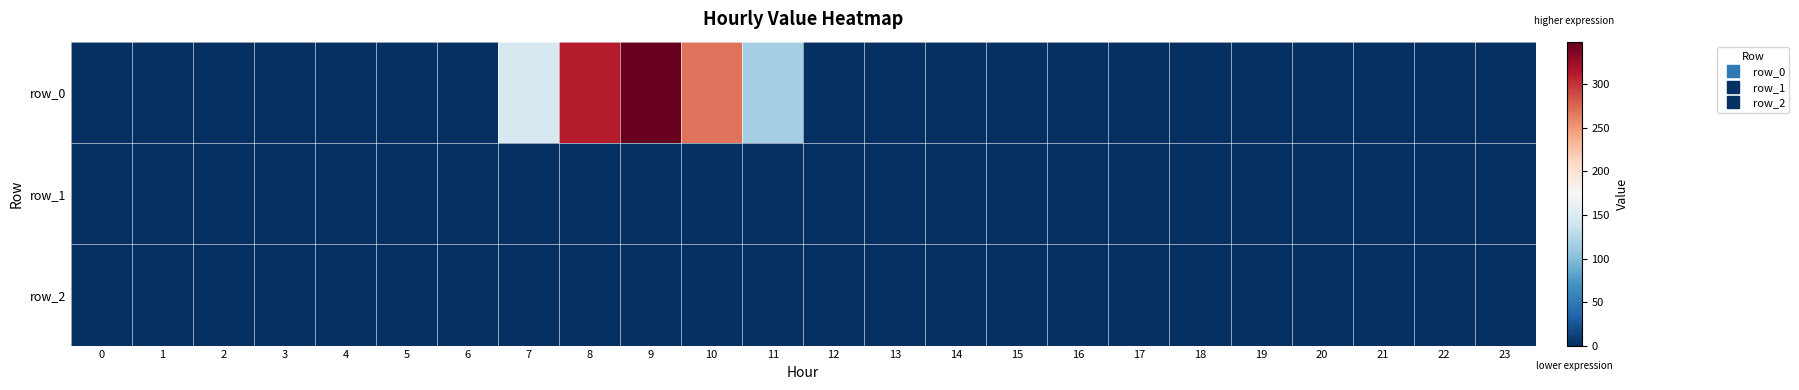

List the series in order of their peak value, lowest first.

row_1, row_2, row_0